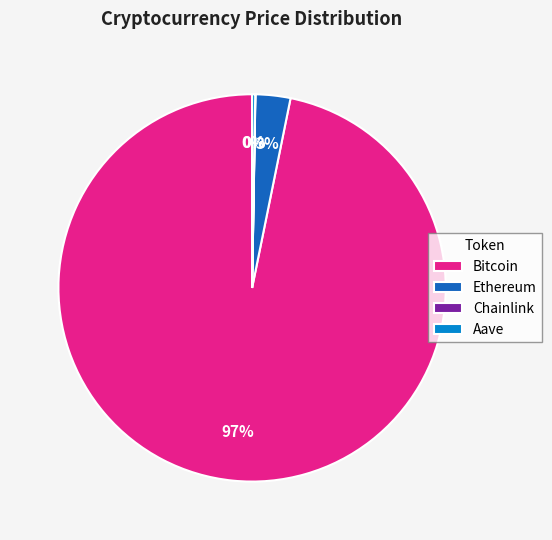

What is the largest slice in the pie chart?

Bitcoin